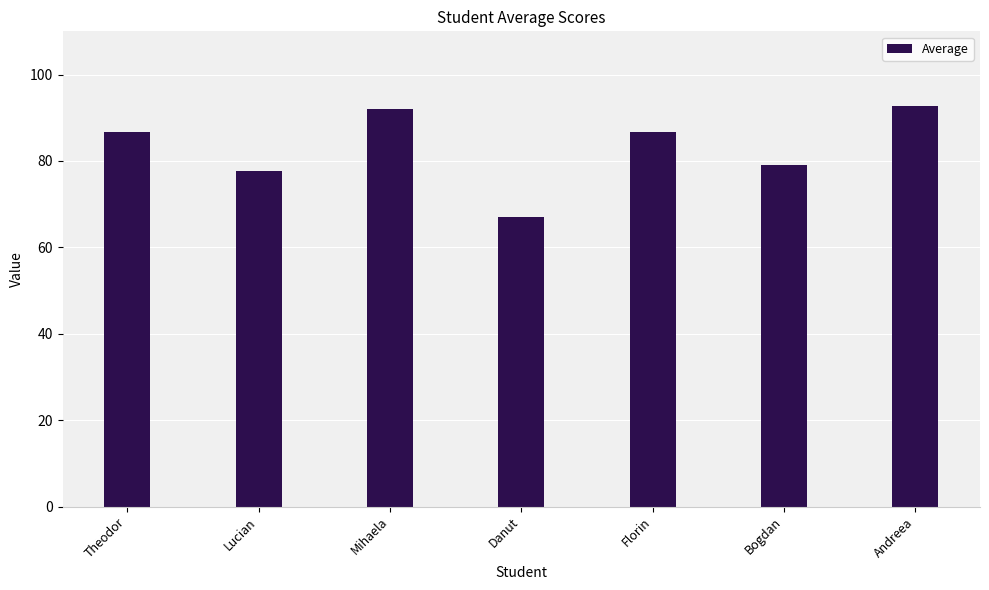

Does the chart contain any negative values?

No